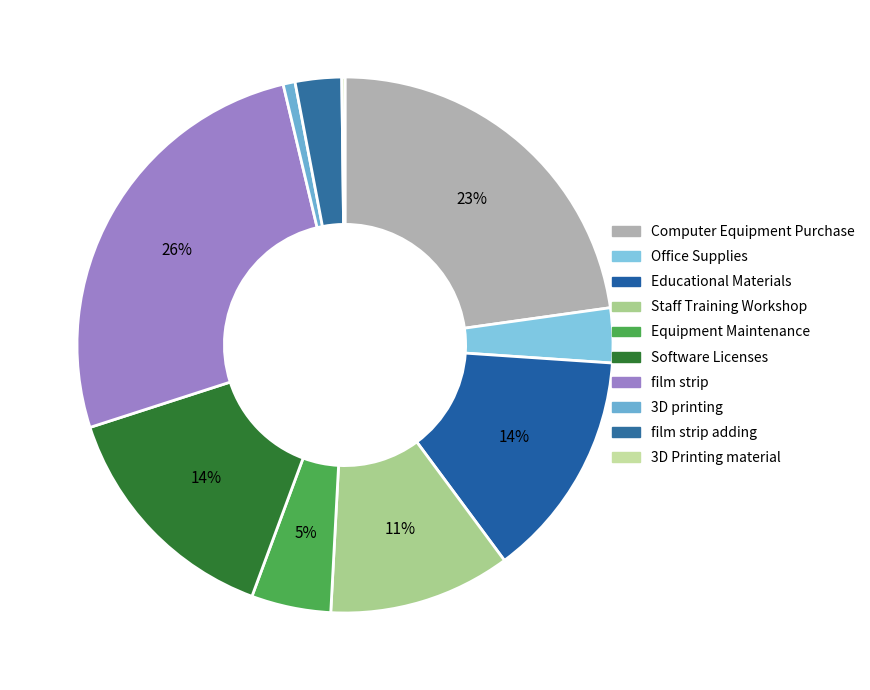

To the nearest percent, what percentage of the pie is Computer Equipment Purchase?

23%